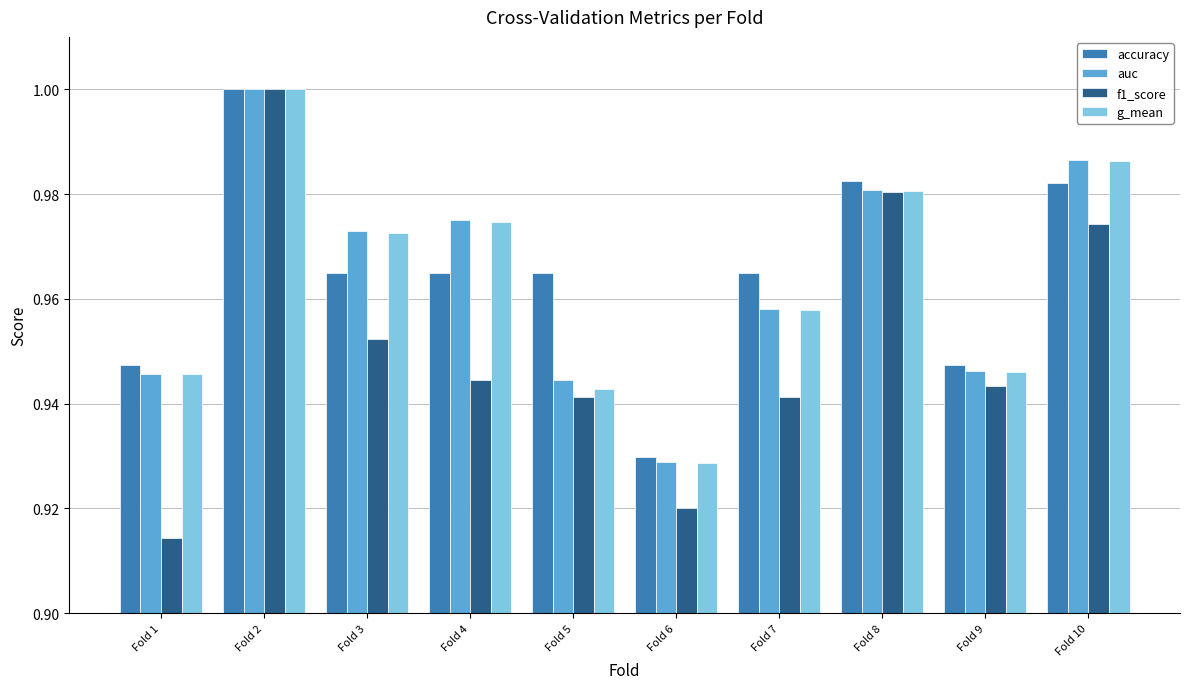

At how many categories does at least one series exceed 0?

10